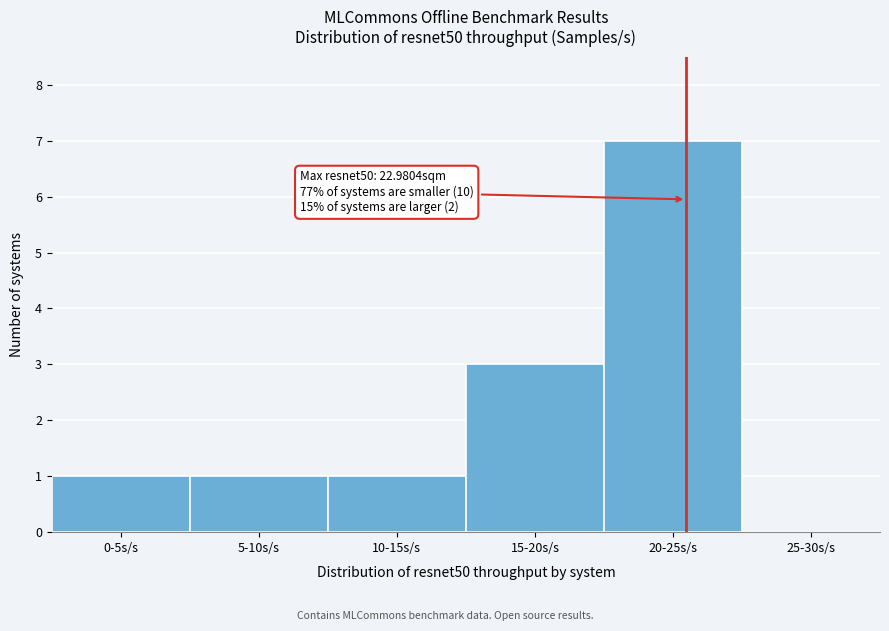

Reading left to right, list all the values displayed in this chart.

0-5s/s=1	5-10s/s=1	10-15s/s=1	15-20s/s=3	20-25s/s=7	25-30s/s=0